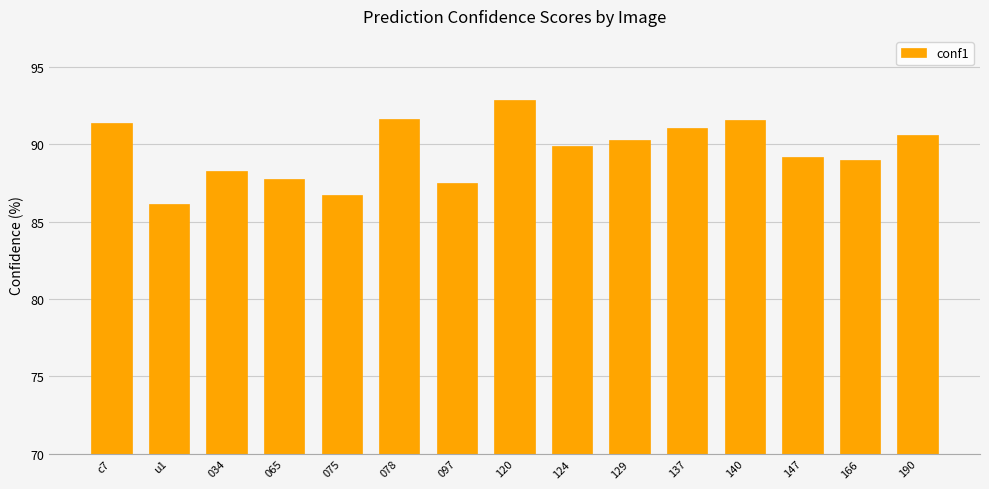

What is the ratio of the value at 078 to the value at 034?

1.0